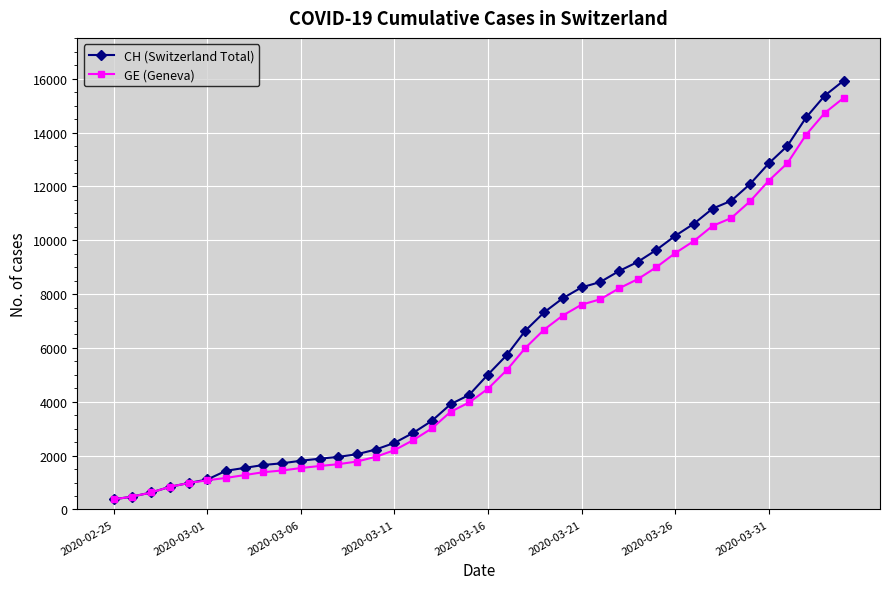

Which series has the widest spread of values?

CH (Switzerland Total)